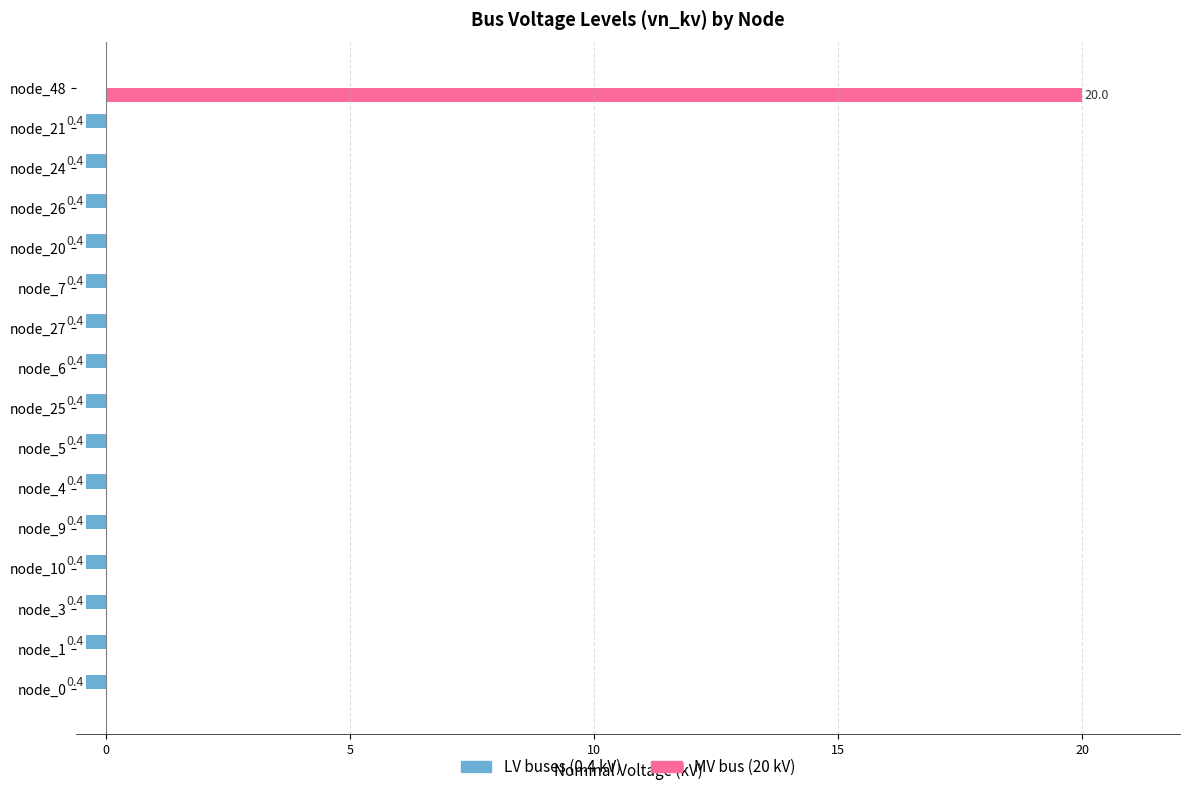

Which series has the widest spread of values?

MV bus (20 kV)